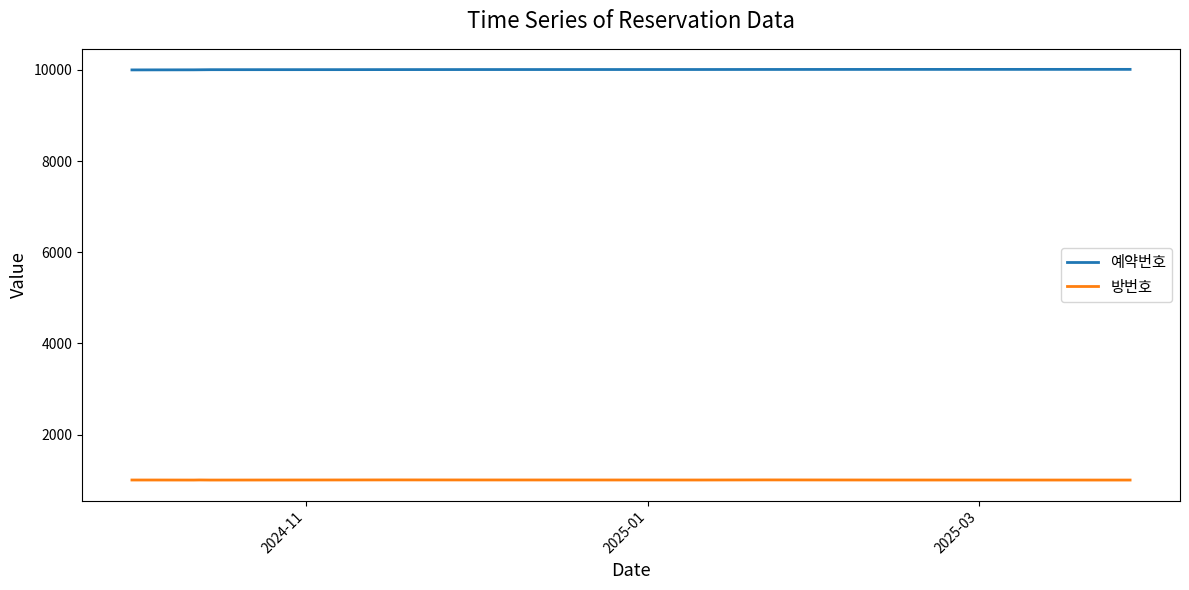

What is the minimum value shown in the chart?

1001